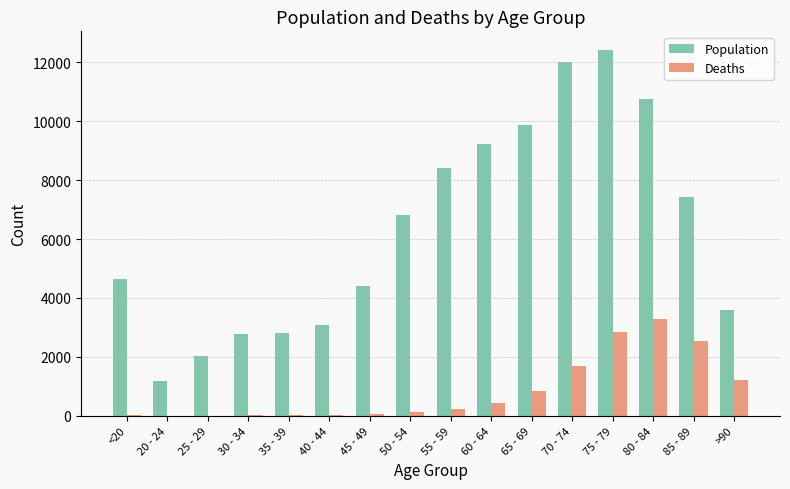

At which label does Population reach its peak?

75 - 79